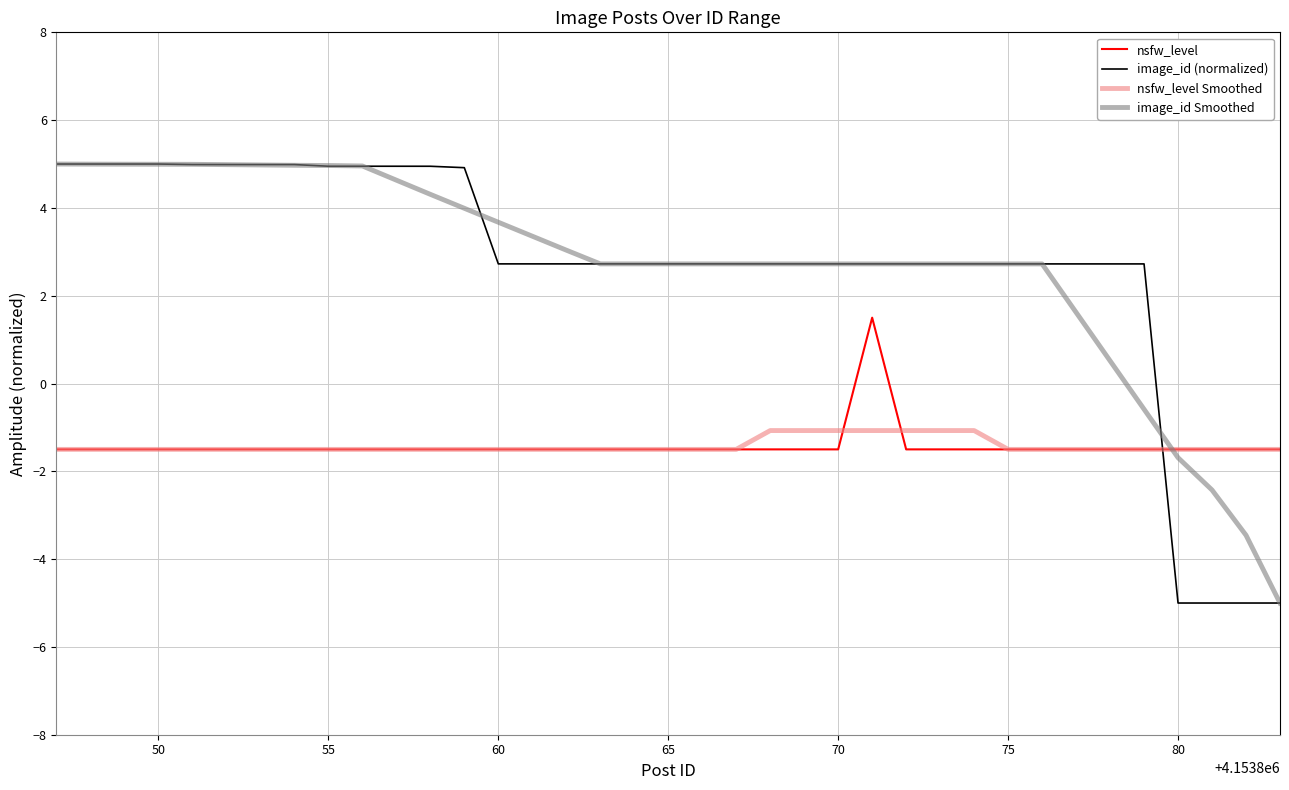

What is the highest value of the image_id Smoothed series?

5.0